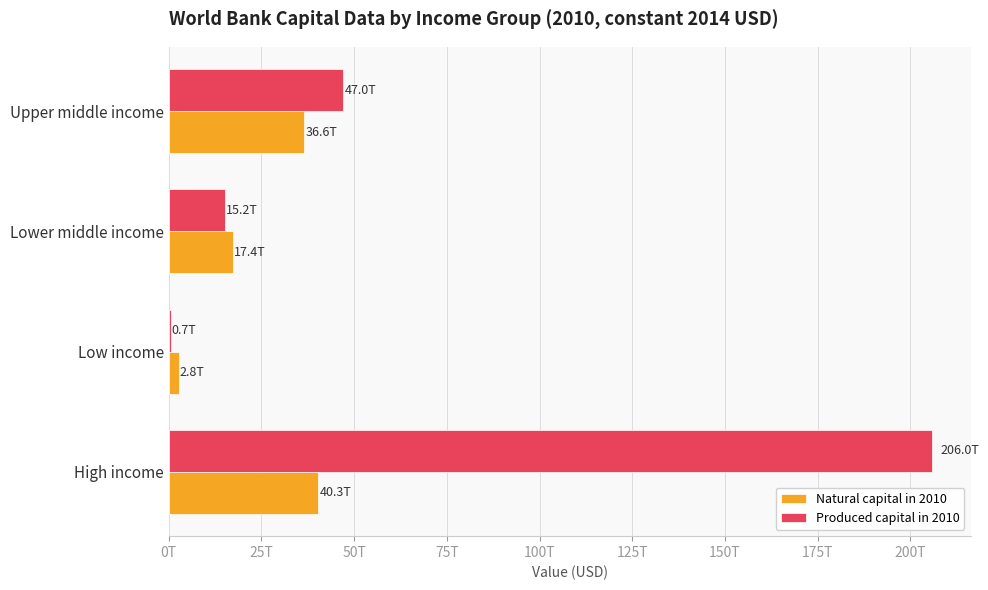

At which label is Produced capital in 2010 closest to 103353688019609?

Upper middle income